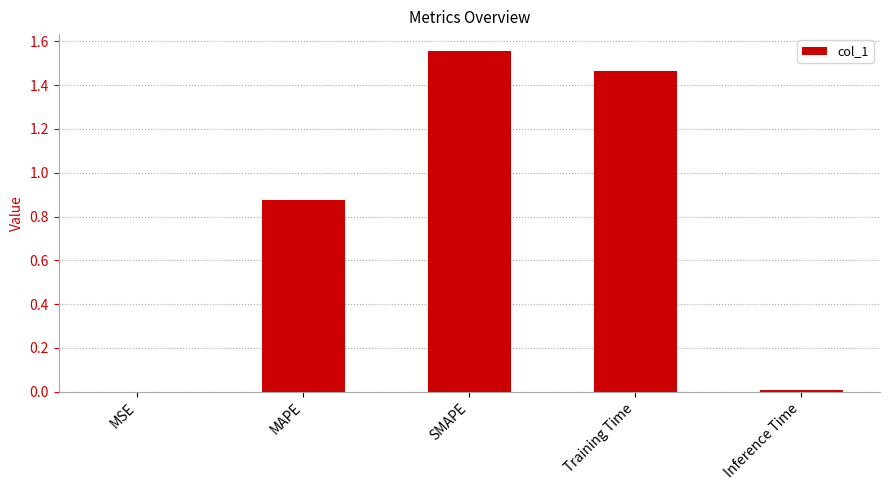

The chart shows a value of 0.8 at Training Time. True or false?

False